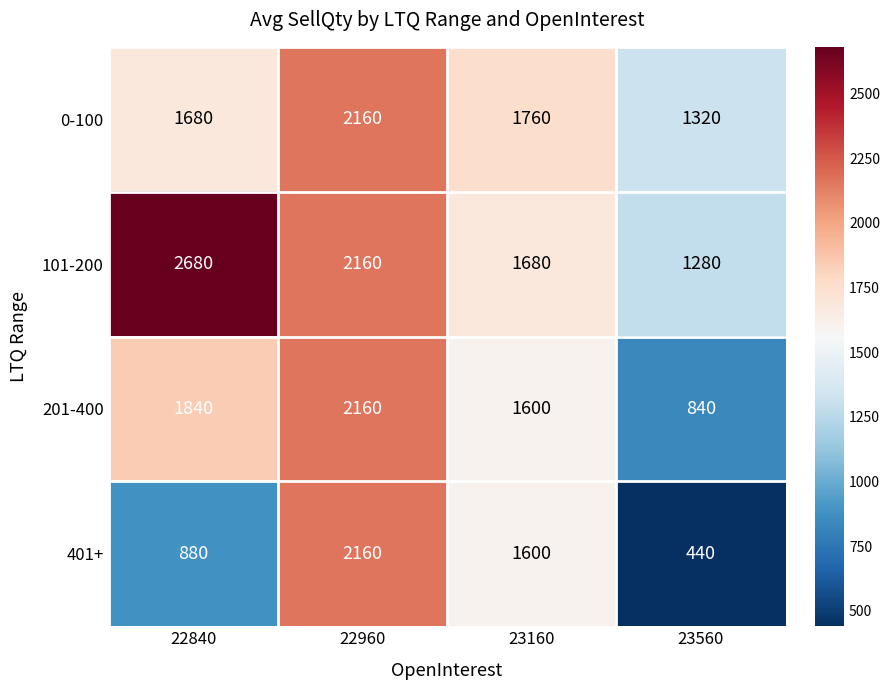

Is it true that 201-400 equals 1279 at 22840?

False